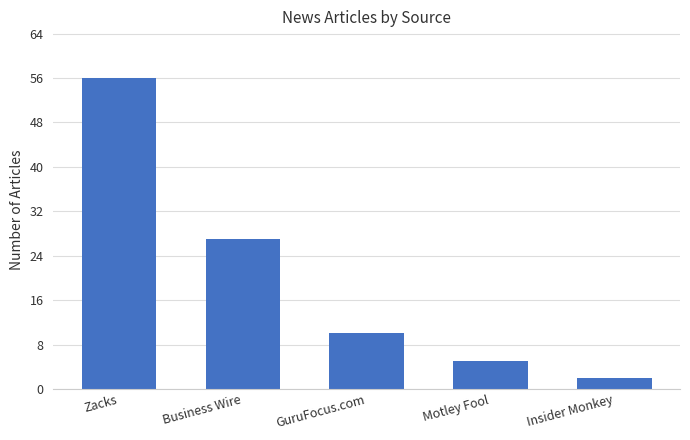

Is it true that the value at Motley Fool is 5?

True